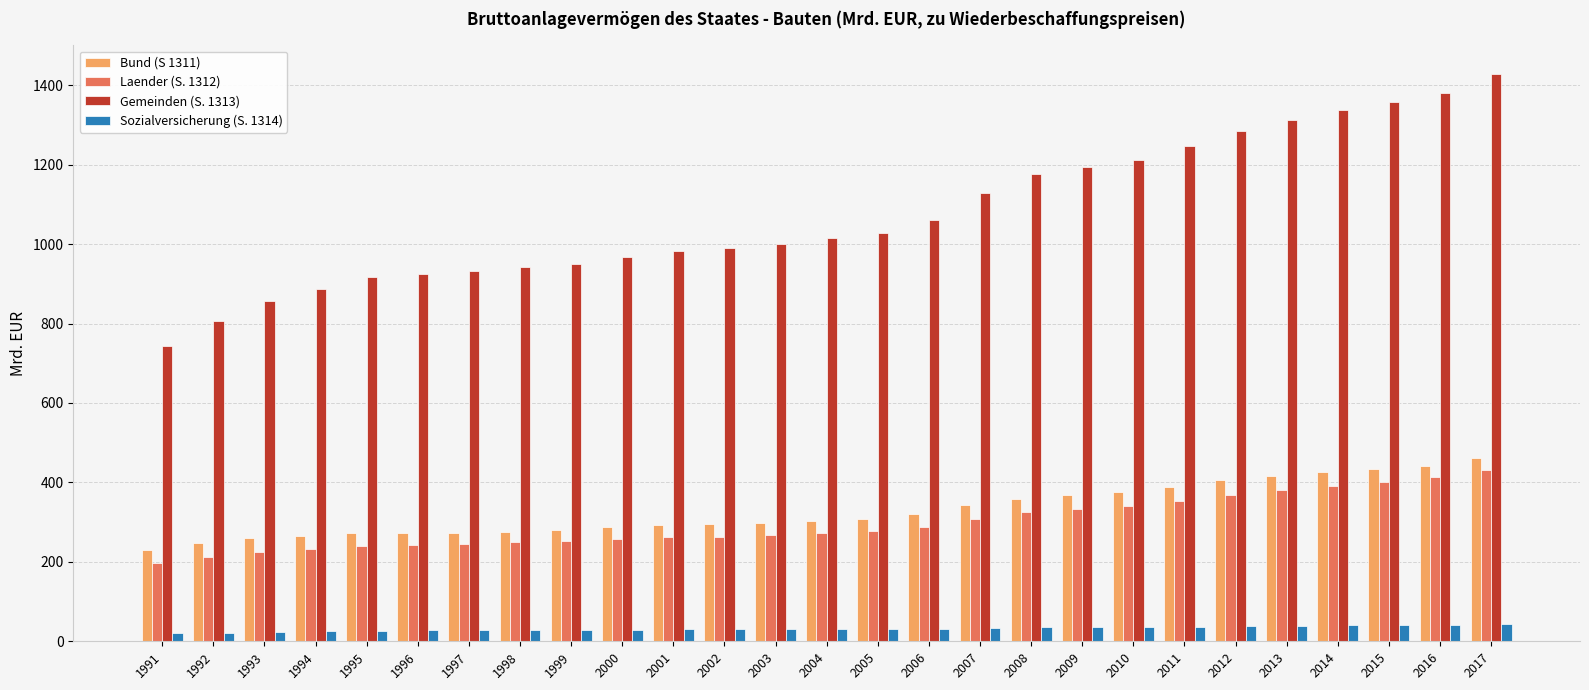

Which label corresponds to the largest value in the chart?

2017